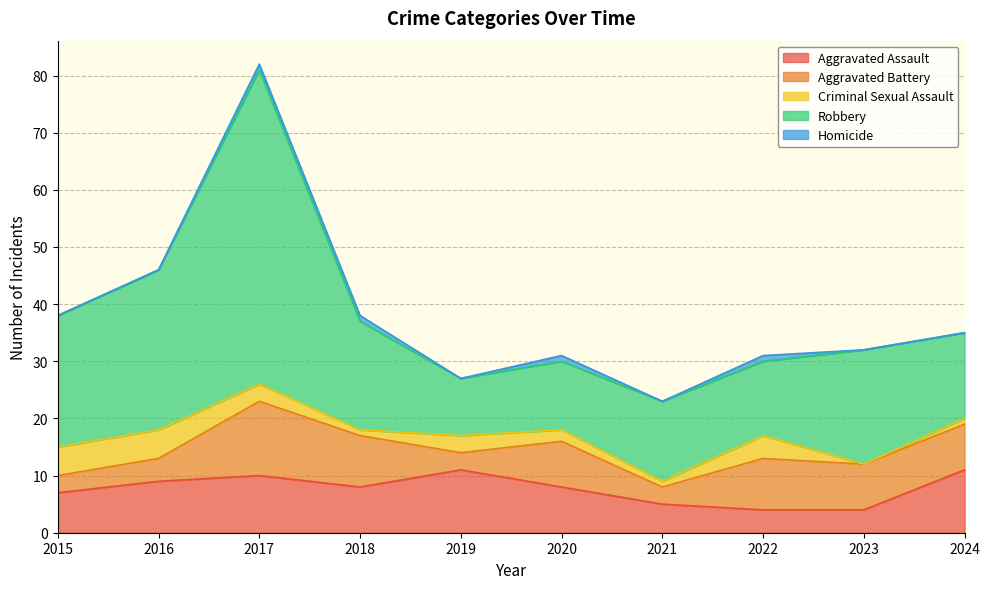

The value of Aggravated Assault at 2023 is 1. True or false?

False